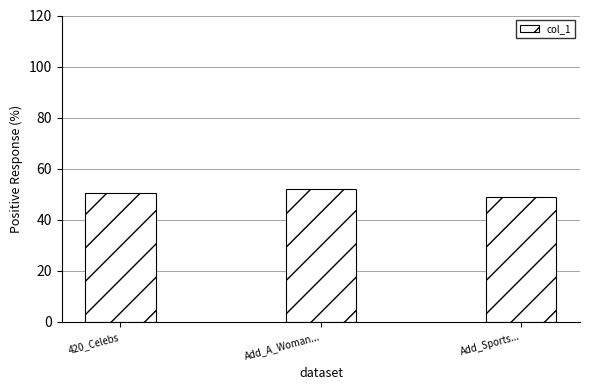

List the labels in order of value, largest first.

Add_A_Woman..., 420_Celebs, Add_Sports...